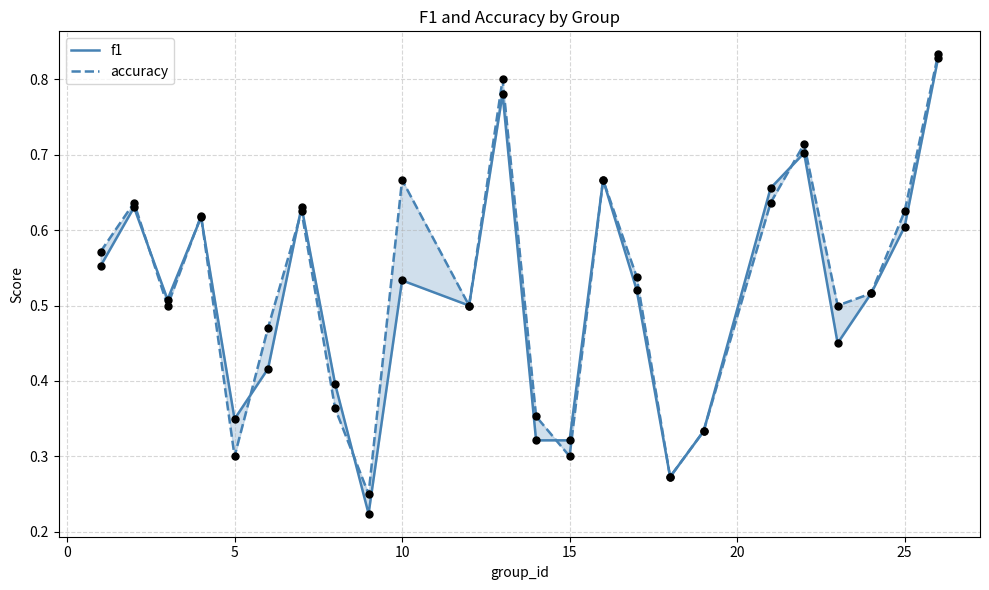

Is the value of f1 at 22 greater than the value of accuracy at 5?

Yes